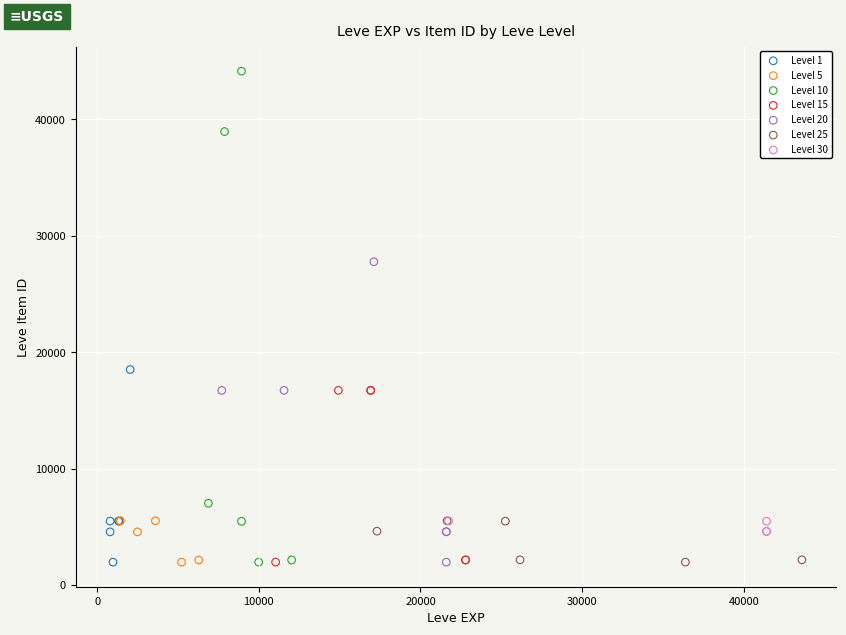

Which series contains the highest Y value?

Level 10